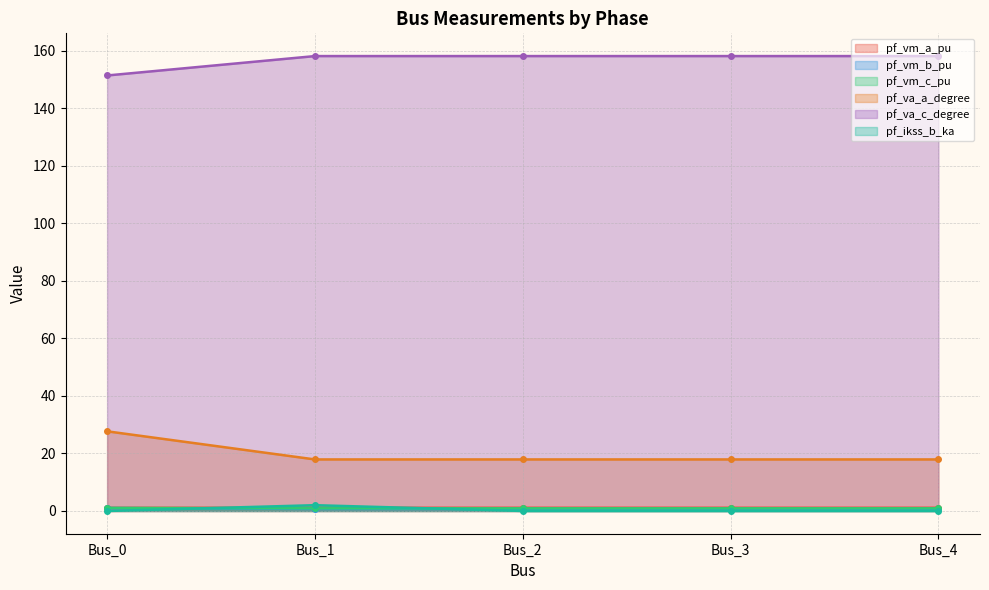

What is the sum of the pf_va_a_degree values at Bus_2 and Bus_0?

45.6